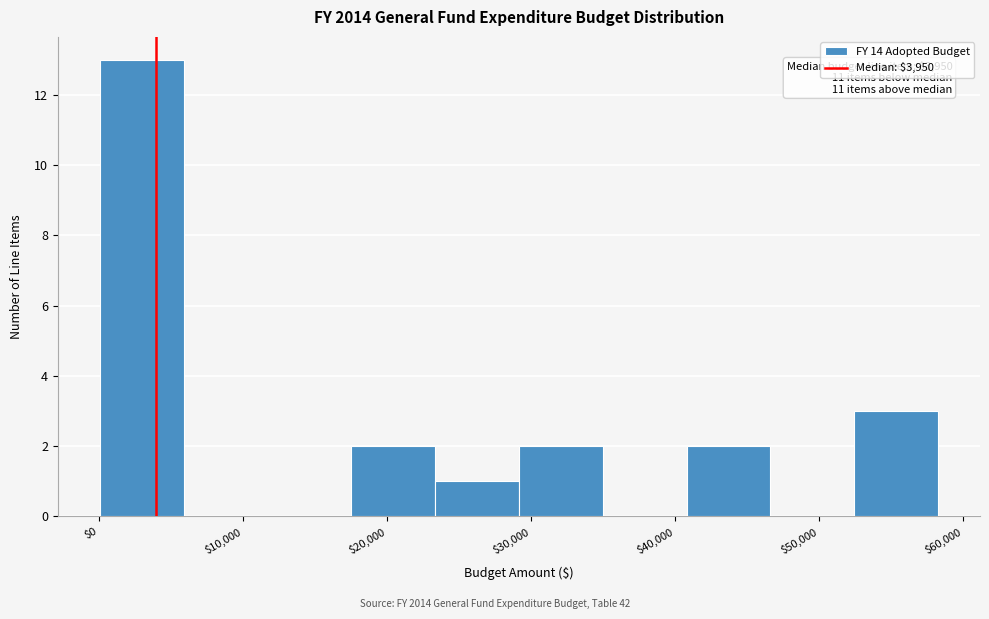

Which range on the x-axis has the tallest bar?

0 to 6000